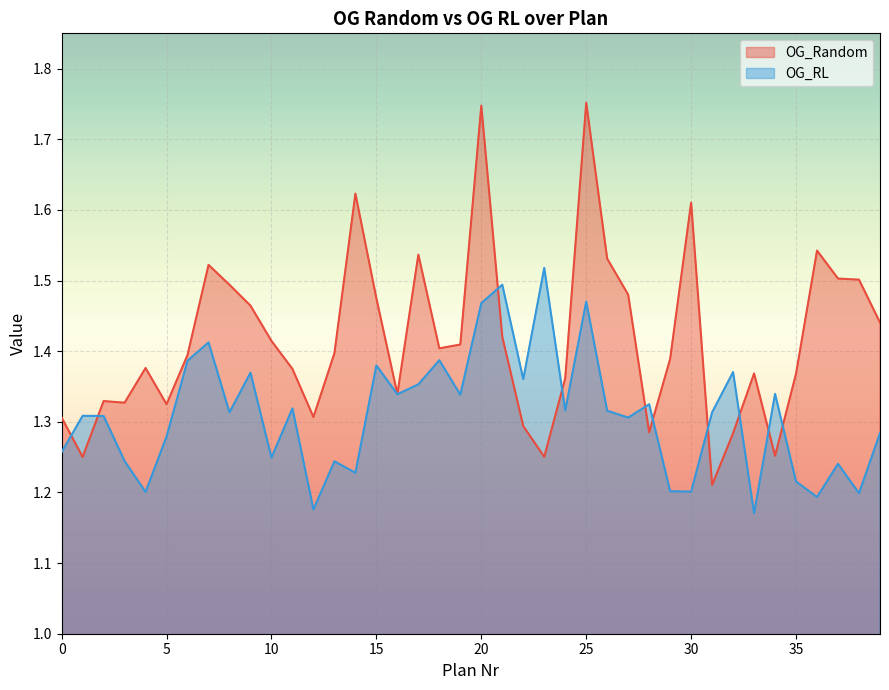

Which series has the largest total across all categories?

OG_Random